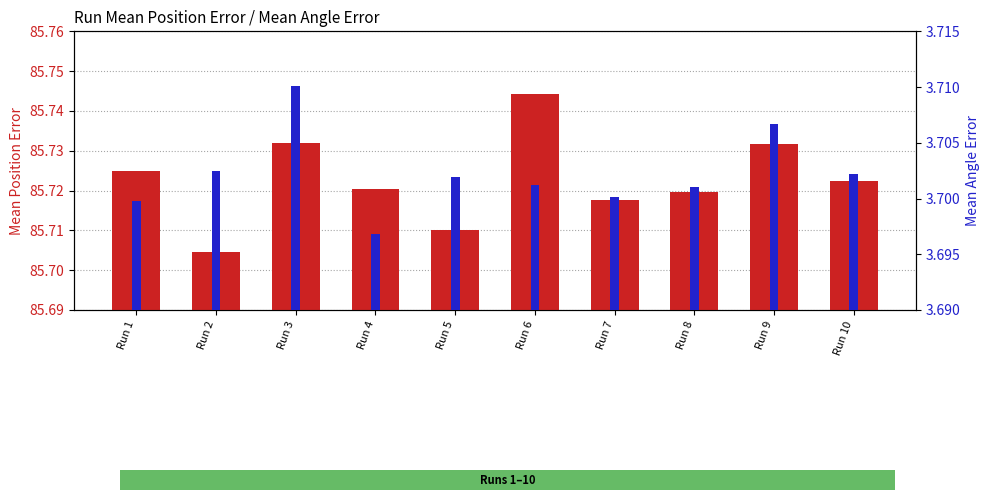

How many distinct data groups are displayed?

2